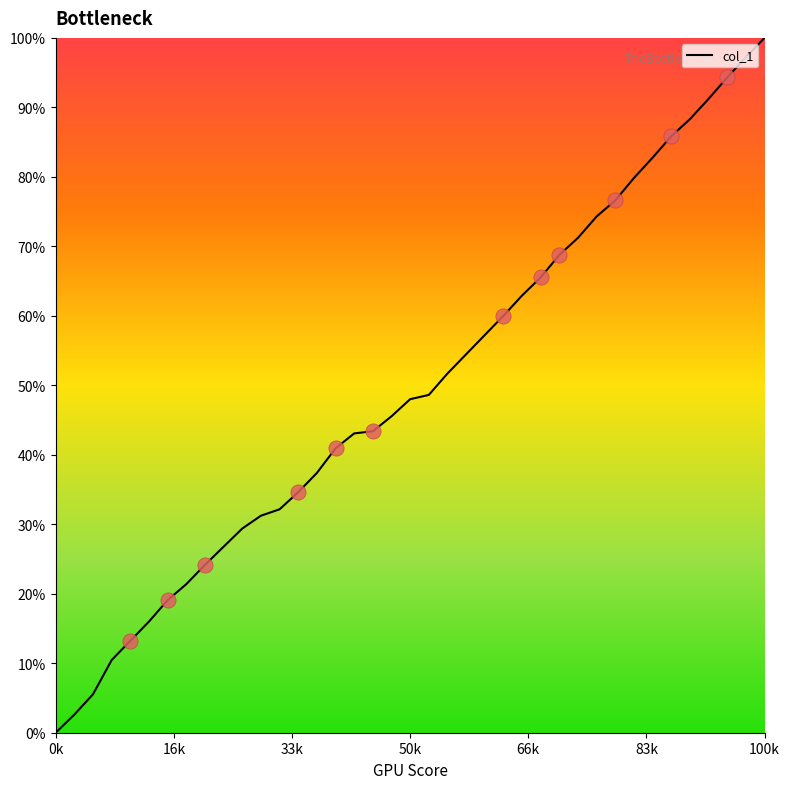

What is the greatest value displayed?

100.0